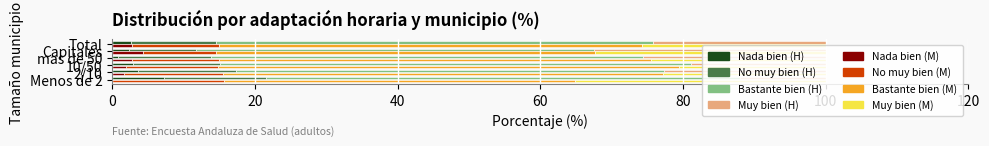

What is the sum of the Muy bien (Hombre) values at Menos de 2 and Capitales?

44.5